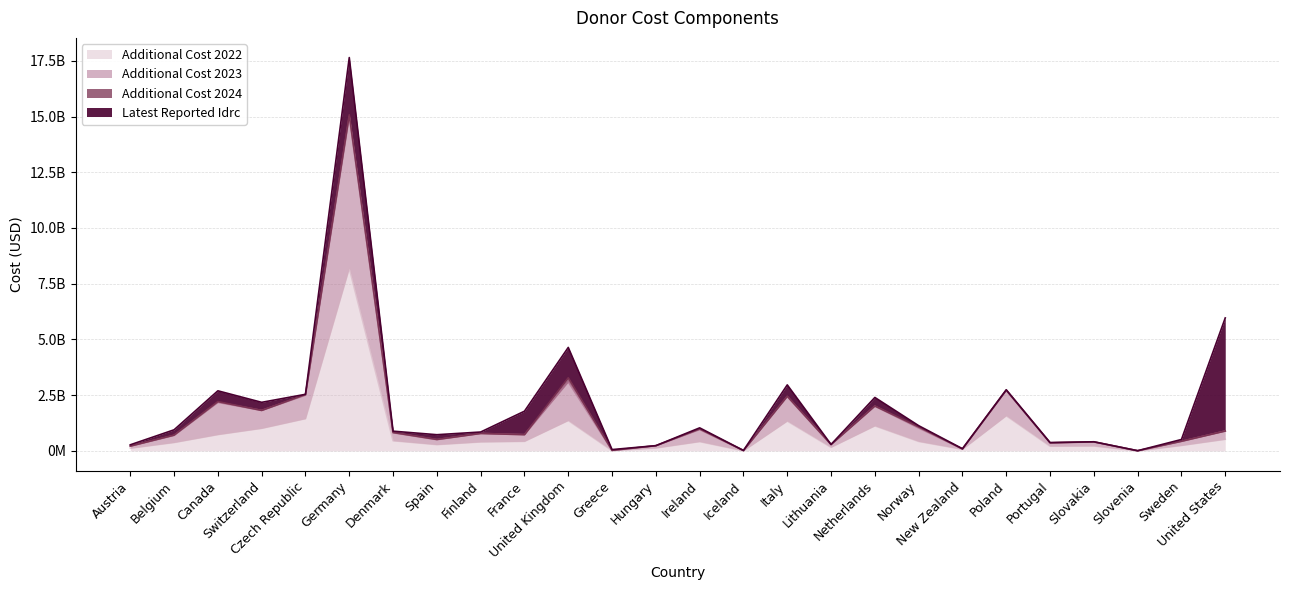

Does the chart have visible grid lines?

Yes